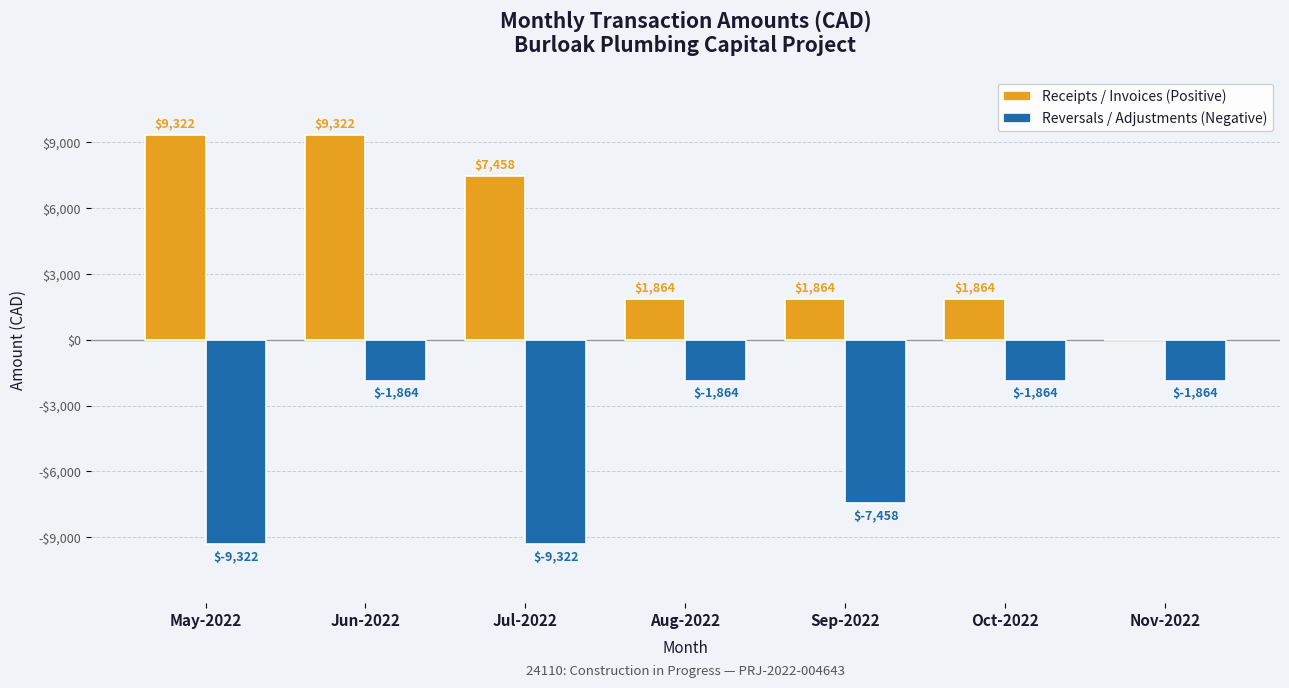

True or false: Reversals / Adjustments (Negative) has a value of -12432.5 at May-2022.

False